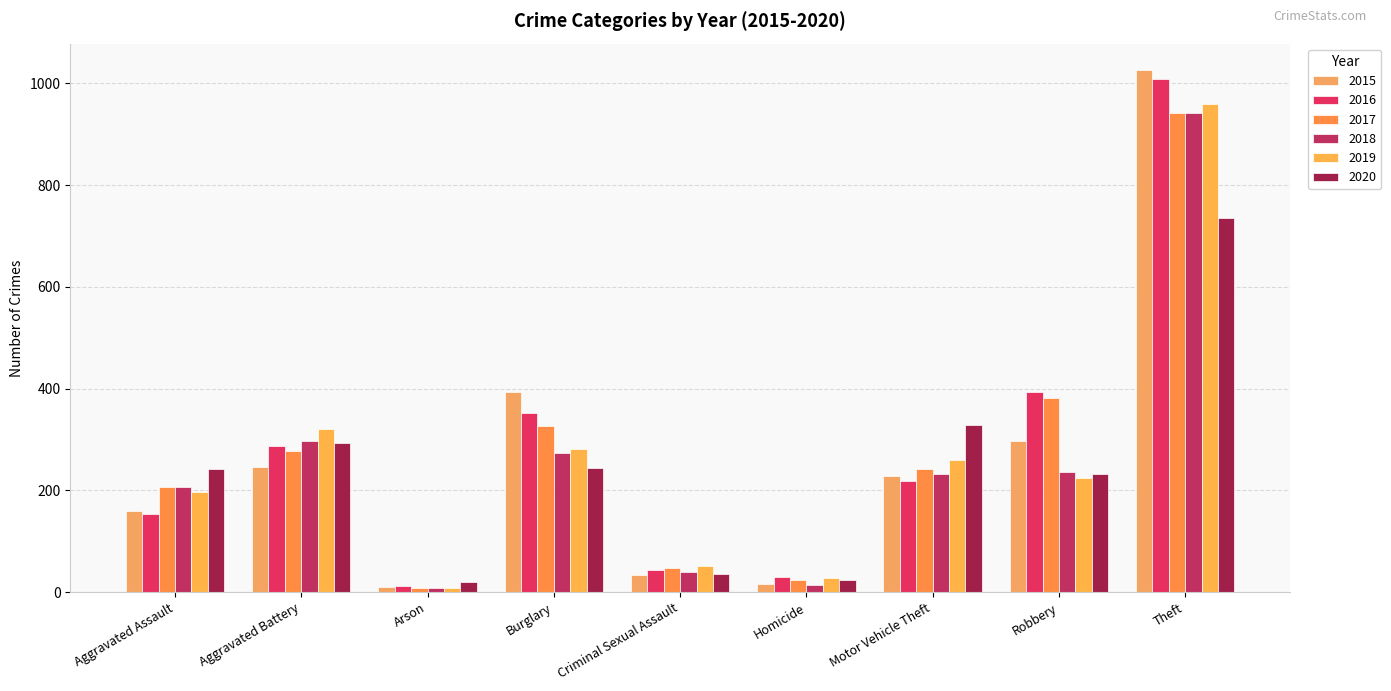

At which label does 2016 first exceed 218?

Aggravated Battery